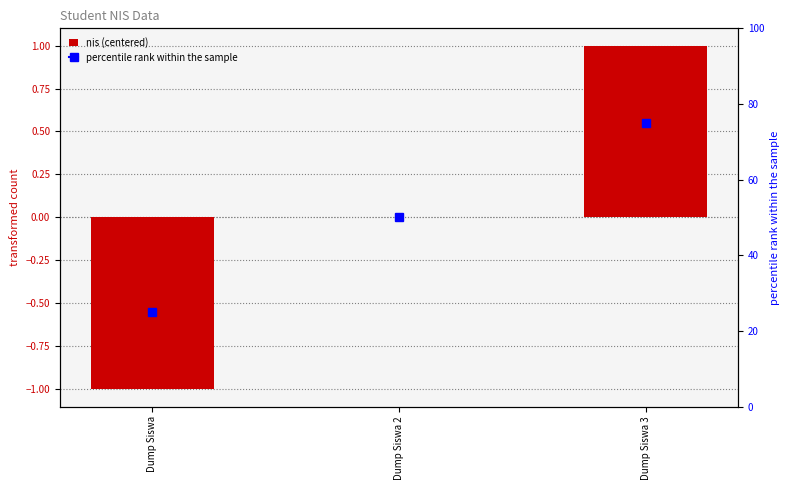

At which label does the data first exceed 0?

Dump Siswa 3